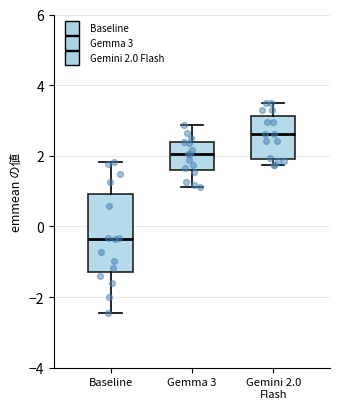

Where does the lower whisker of the box for Gemma 3 end on the y-axis? The values are not printed on the chart, so give them approximately, as read against the axis.

1.2